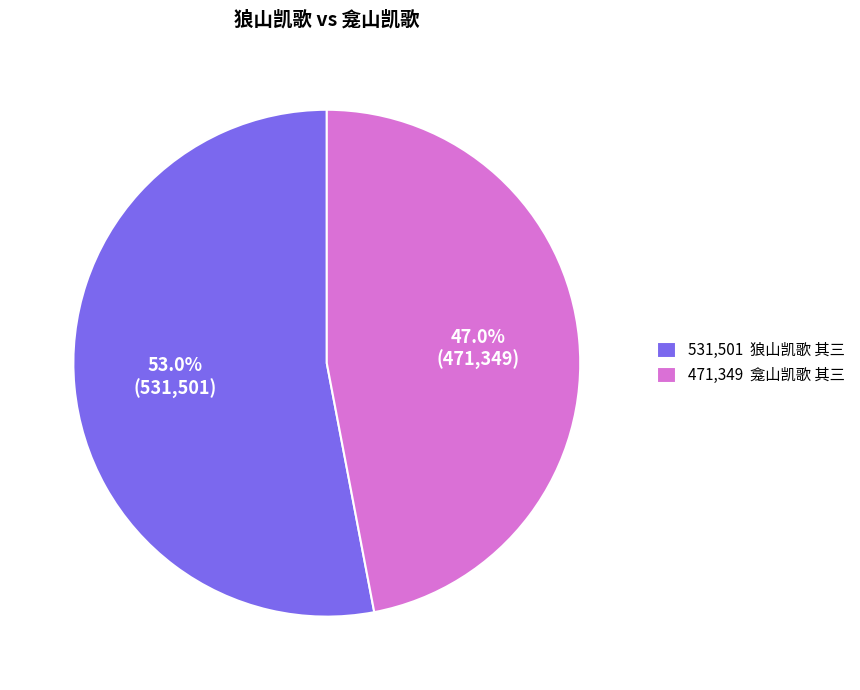

Which category accounts for the majority?

531,501 狼山凯歌 其三